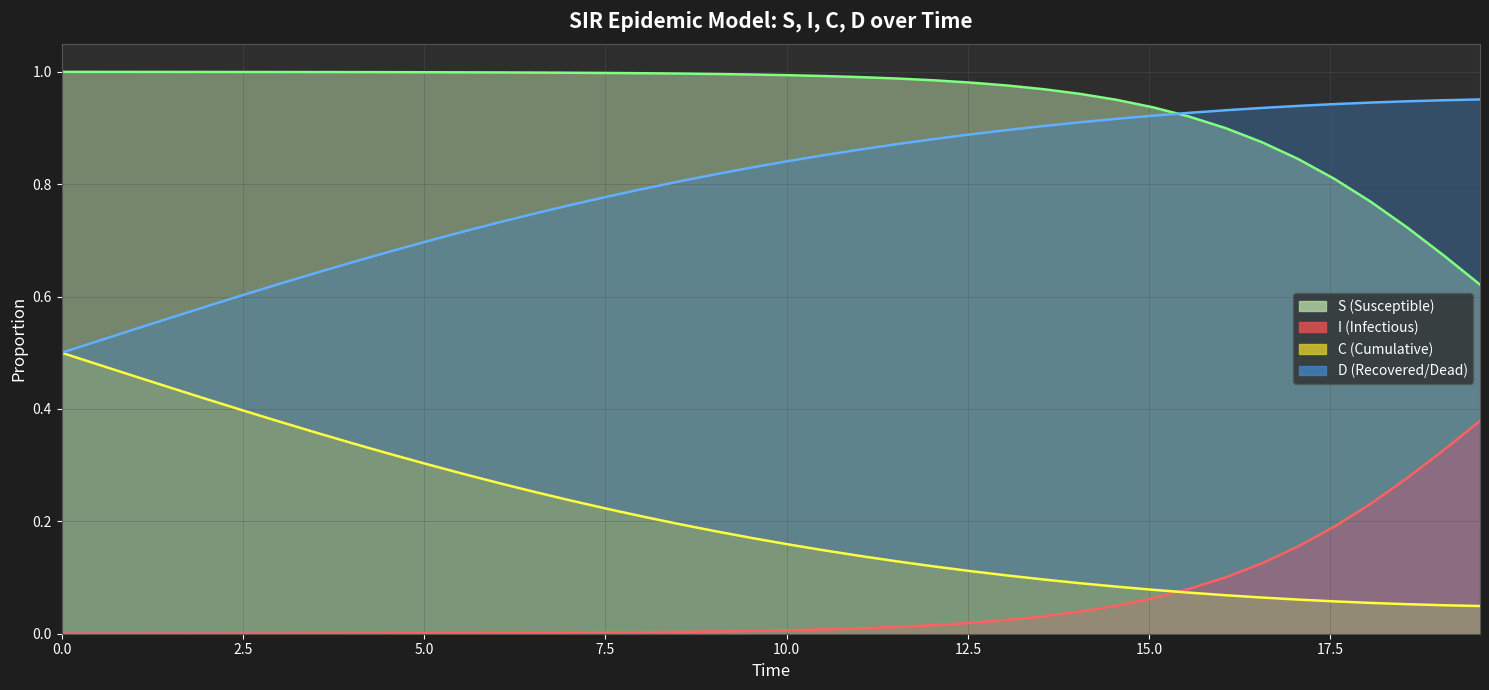

What is the difference between the second highest and second lowest values in the S (line) series?

0.3